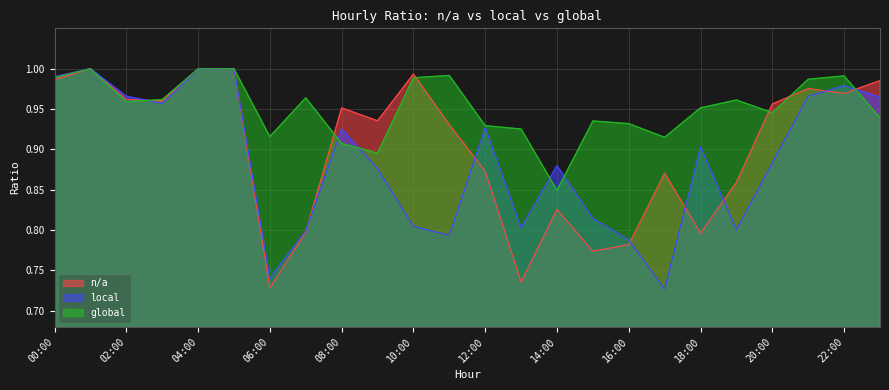

What is the label of the 7th point from the right?

17:00